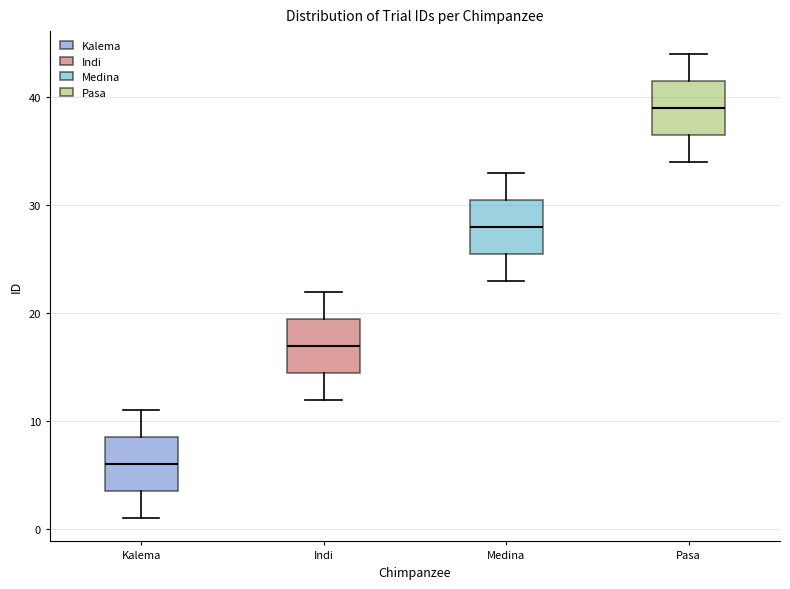

Reading left to right, read every box against the y-axis: the position of its median line, the range the box covers, and the ends of its whiskers. The values are not printed on the chart, so give them approximately, as read against the axis.

Kalema: median 6, box 4 to 9, whiskers 1 to 11
Indi: median 17, box 15 to 20, whiskers 12 to 22
Medina: median 28, box 26 to 31, whiskers 23 to 33
Pasa: median 39, box 37 to 42, whiskers 34 to 44